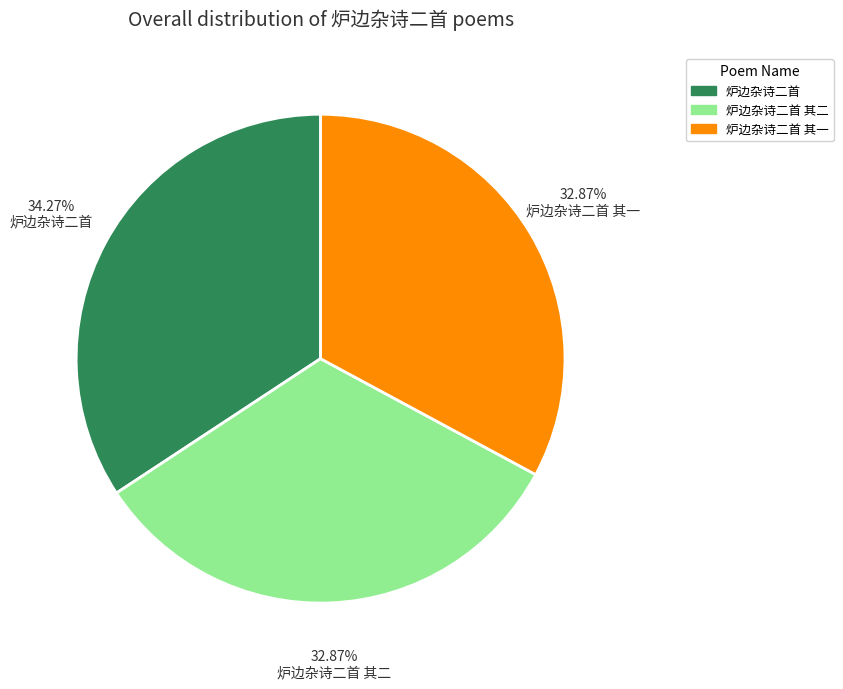

Does any single category account for the majority?

No